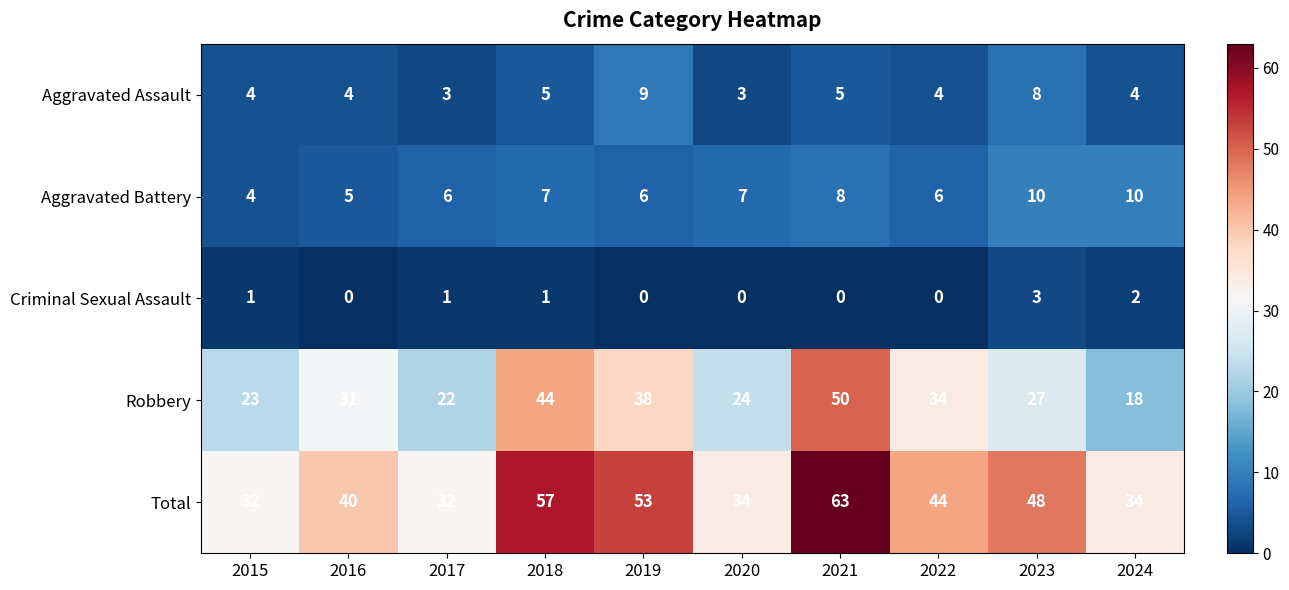

Which series has the widest spread of values?

Robbery